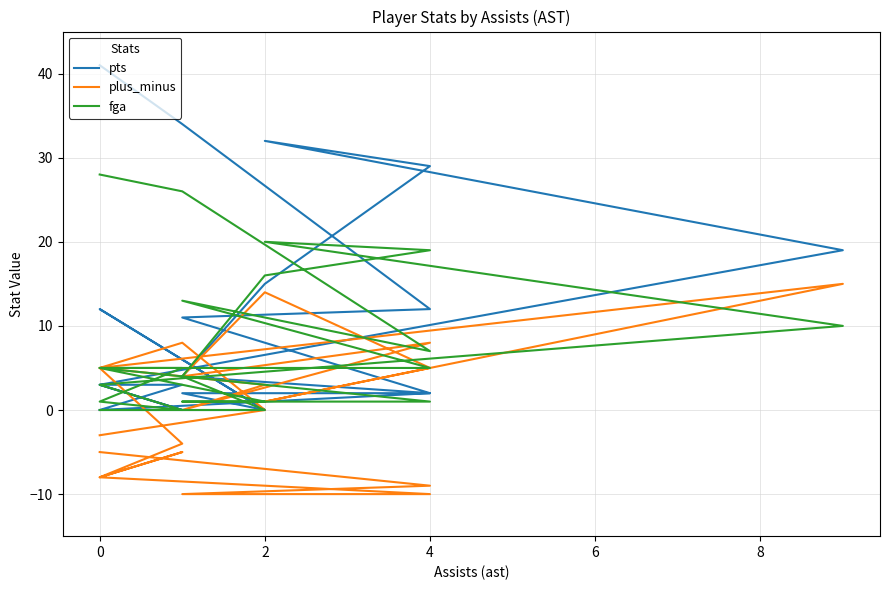

True or false: fga and pts cross at least once.

True